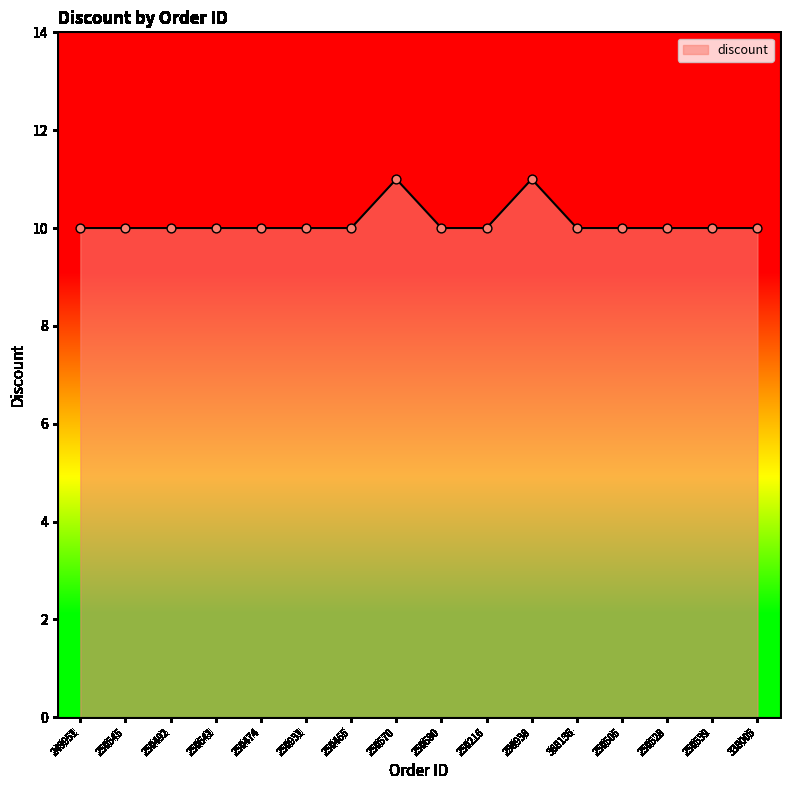

Between 250492 and 298938, which is larger?

298938